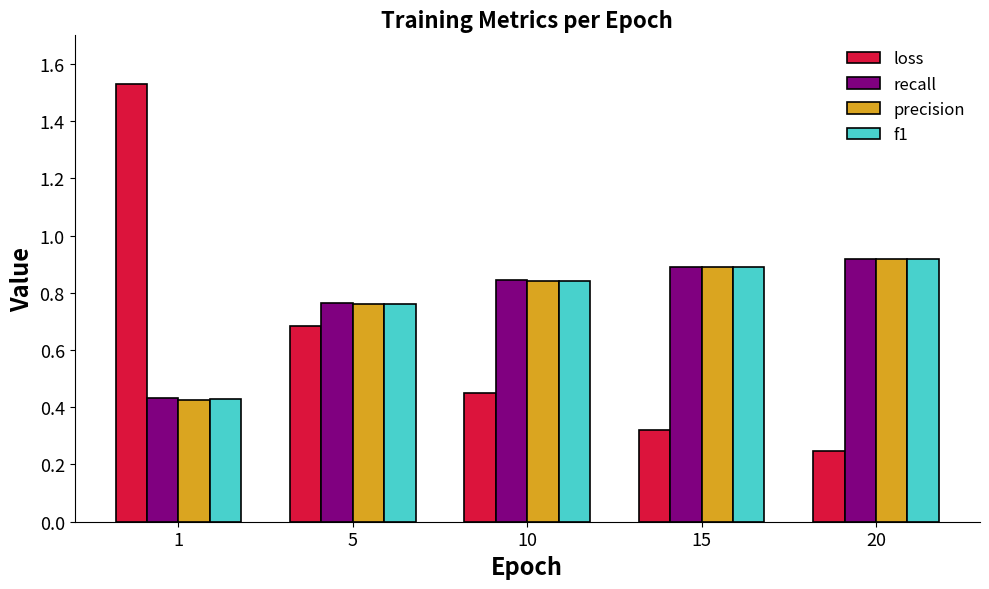

What is the sum of all recall values?

3.8